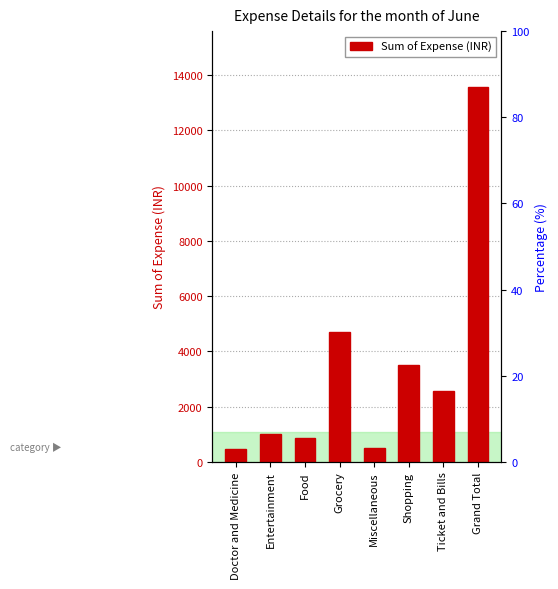

What is the sum of the values at Miscellaneous and Shopping?

4000